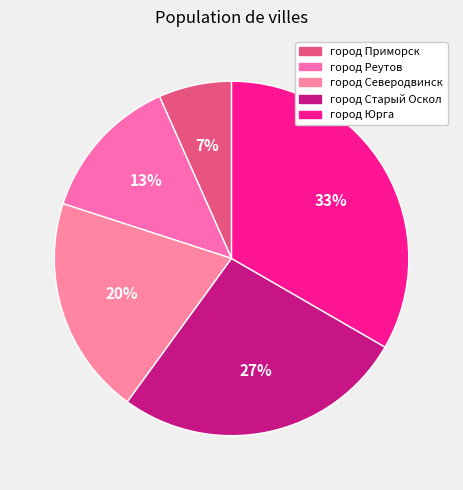

Approximately how many times larger is the value at город Старый Оскол compared to город Реутов?

2.0